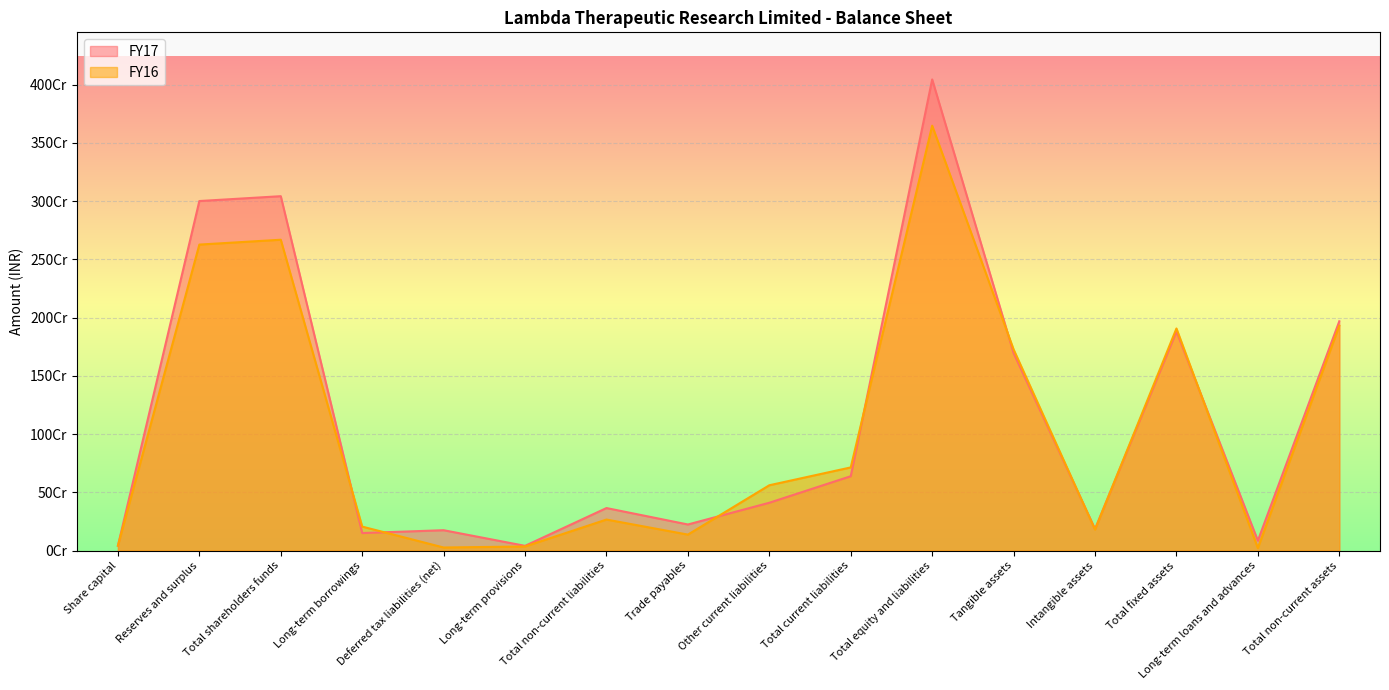

What is the difference between the FY17 values at Share capital and Trade payables?

181870965